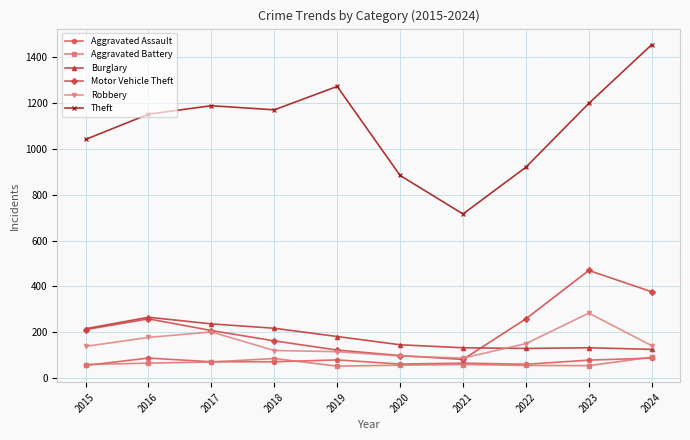

True or false: Theft and Burglary cross at least once.

False